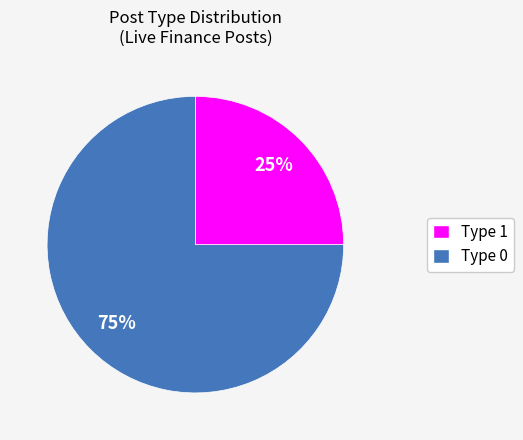

How many segments does this pie chart have?

2